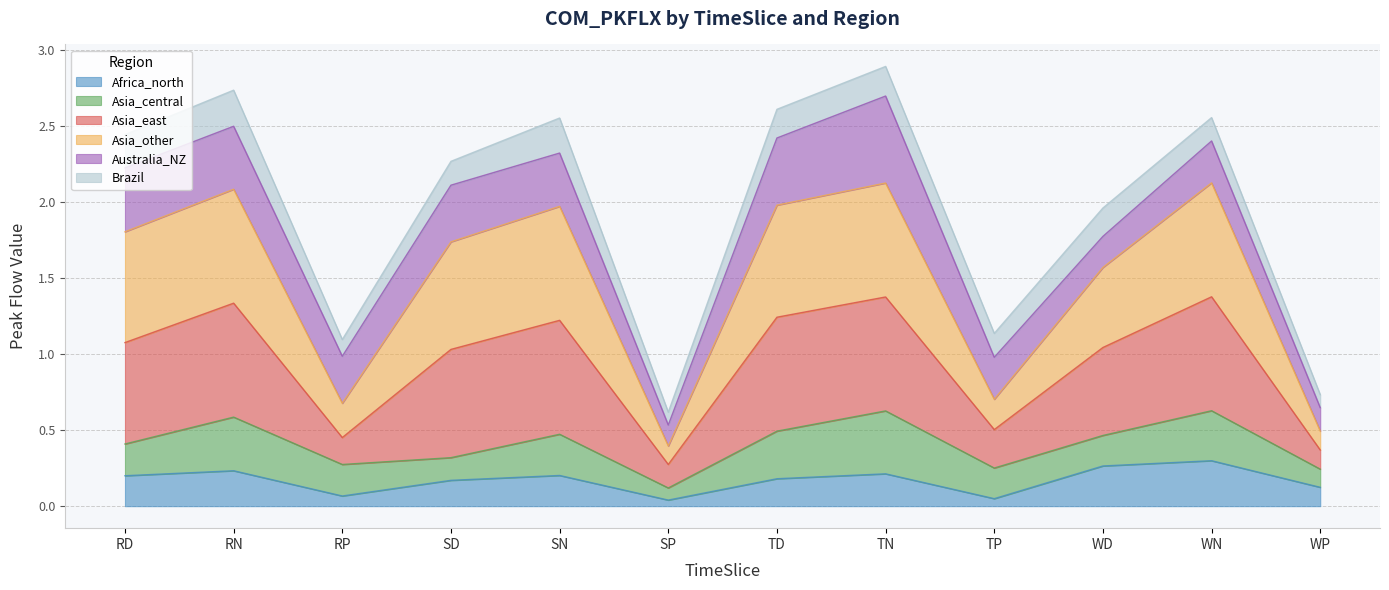

What is the difference between the maximum and minimum values in the Africa_north series?

0.3